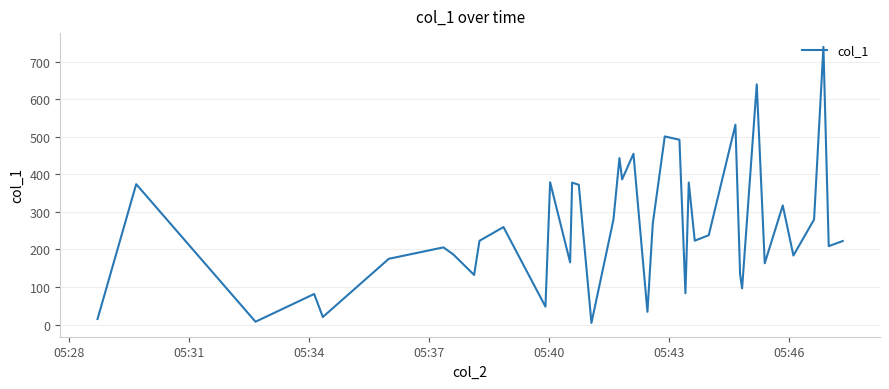

What is the difference between the maximum and minimum values?

734.9